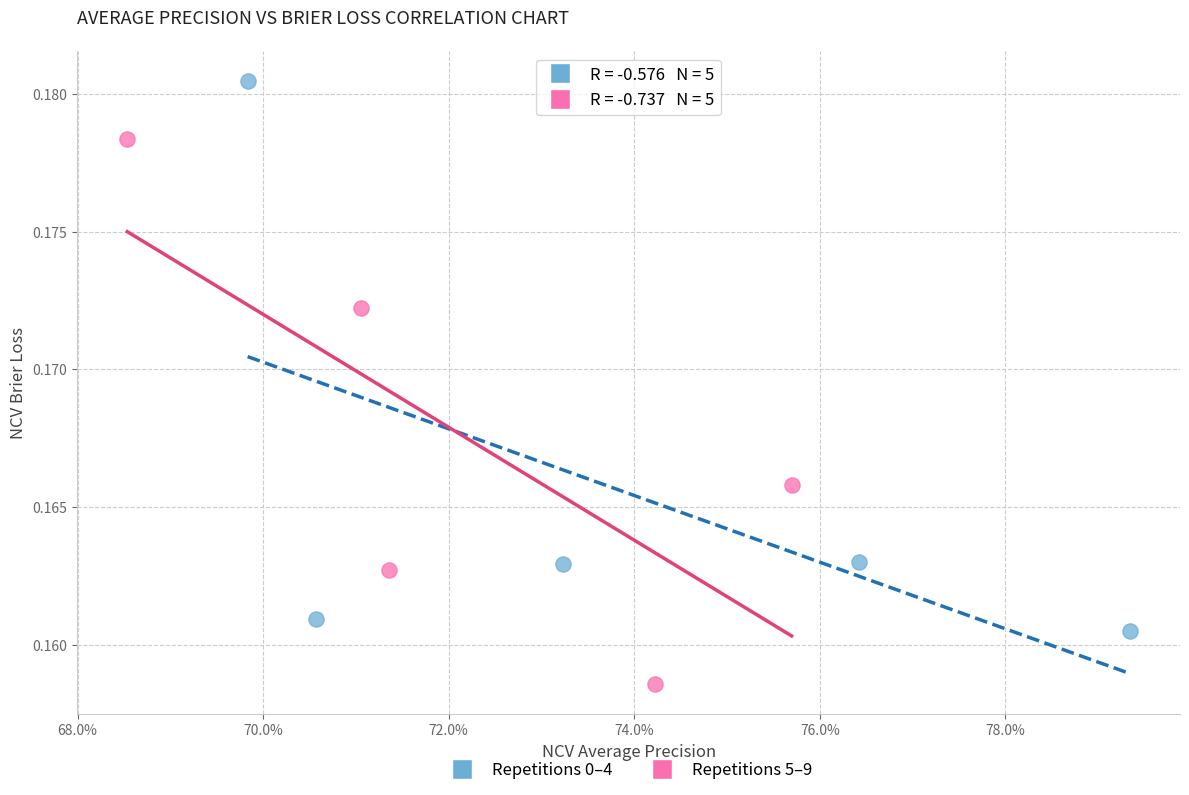

Which series contains the highest Y value?

Repetitions 0–4